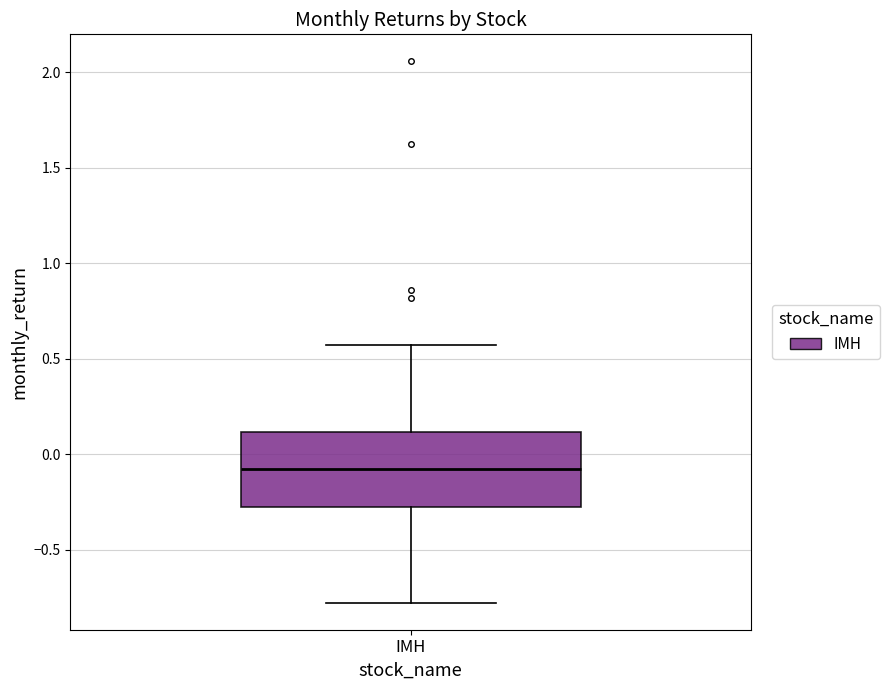

Read this box plot against the y-axis: the position of the median line, the range covered by the box, and the ends of both whiskers. The values are not printed on the chart, so give them approximately, as read against the axis.

median -0.10, box -0.25 to 0.10, whiskers -0.80 to 0.55